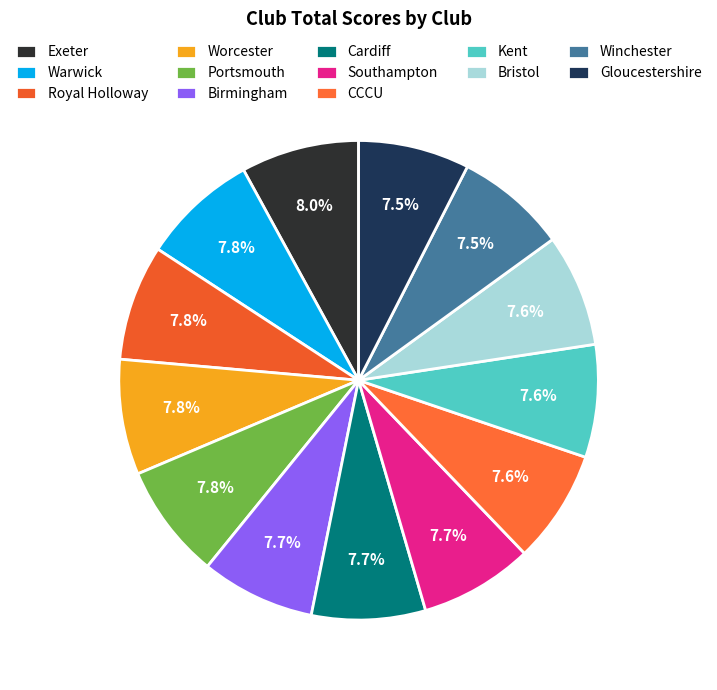

What is the smallest slice in the pie chart?

Gloucestershire